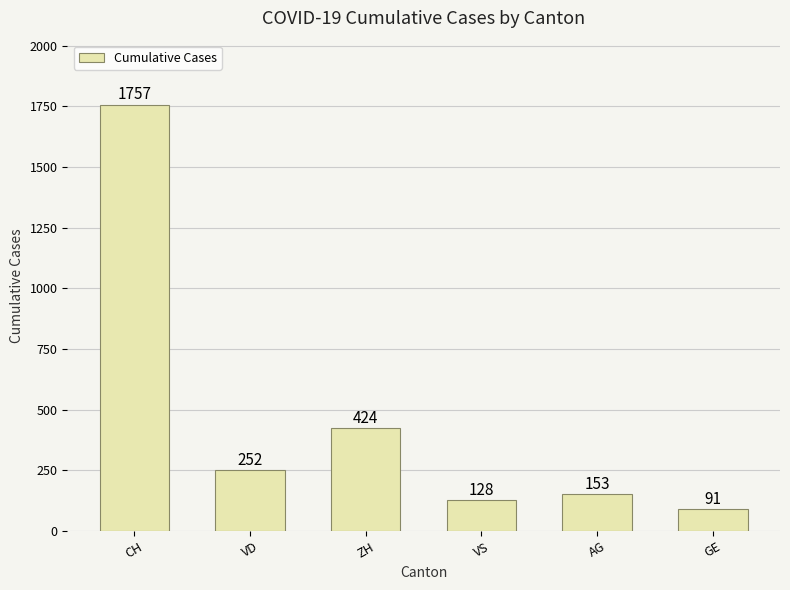

How many values are below 252?

3